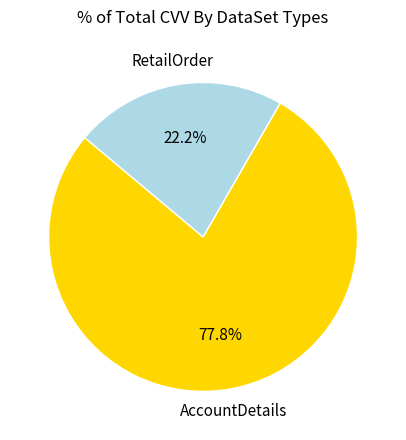

To the nearest percent, what is the difference between the AccountDetails and RetailOrder slice percentages?

56%